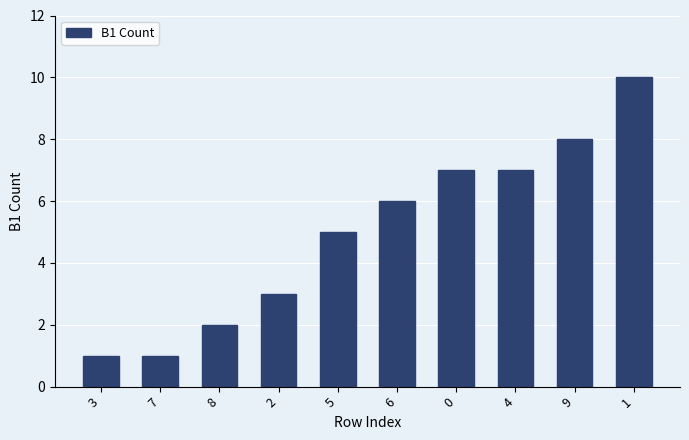

What is the approximate value at 8?

2